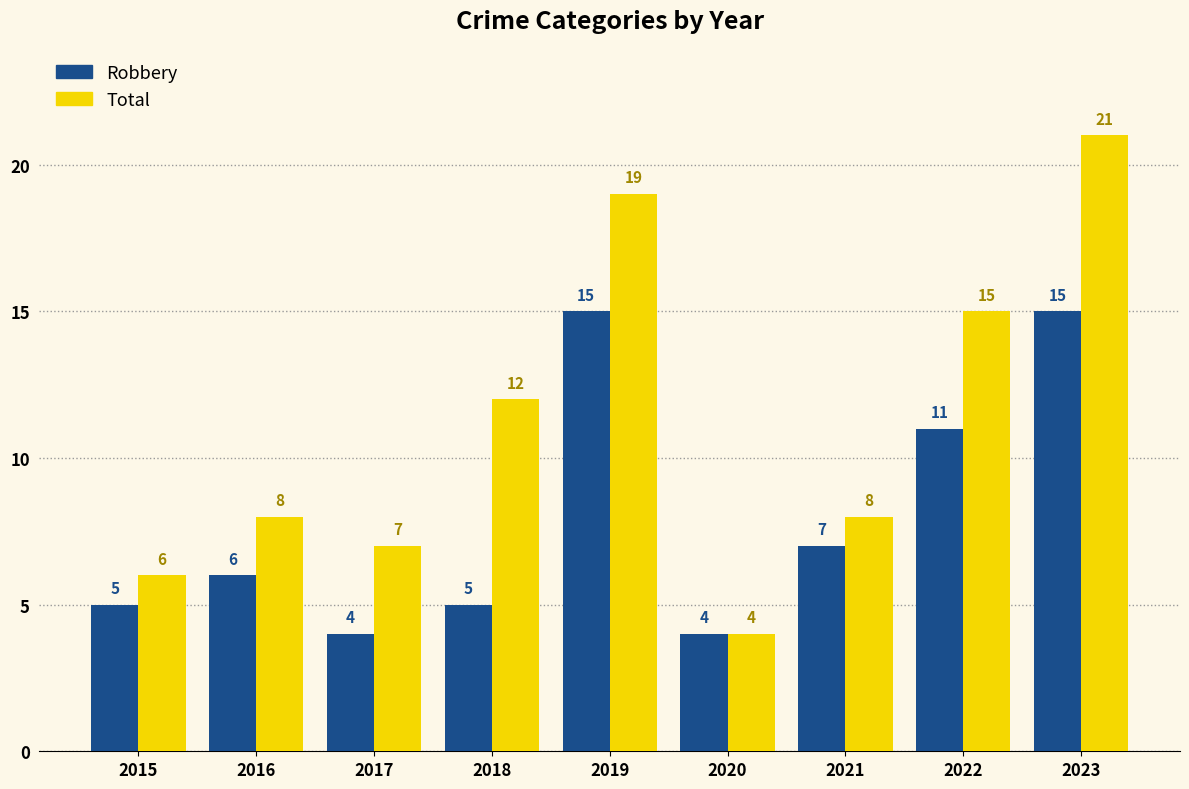

Which series has the largest total across all categories?

Total